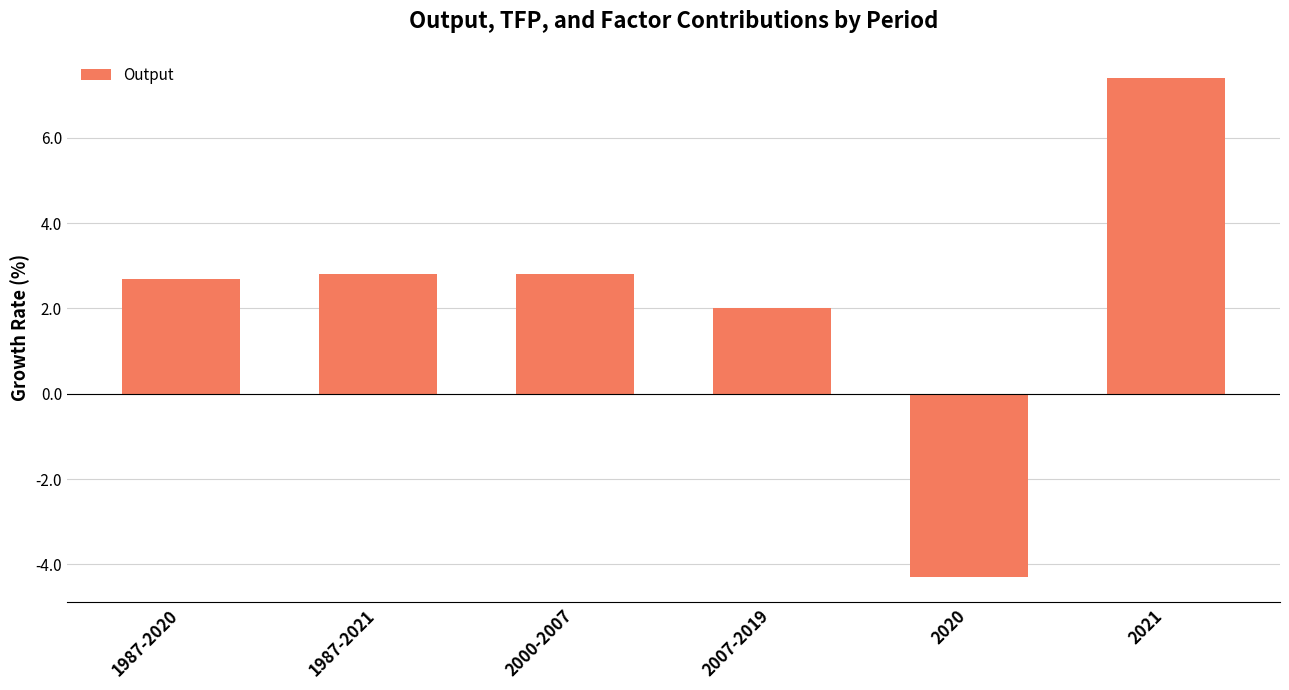

Are the bars grouped side by side (vs. stacked)?

No